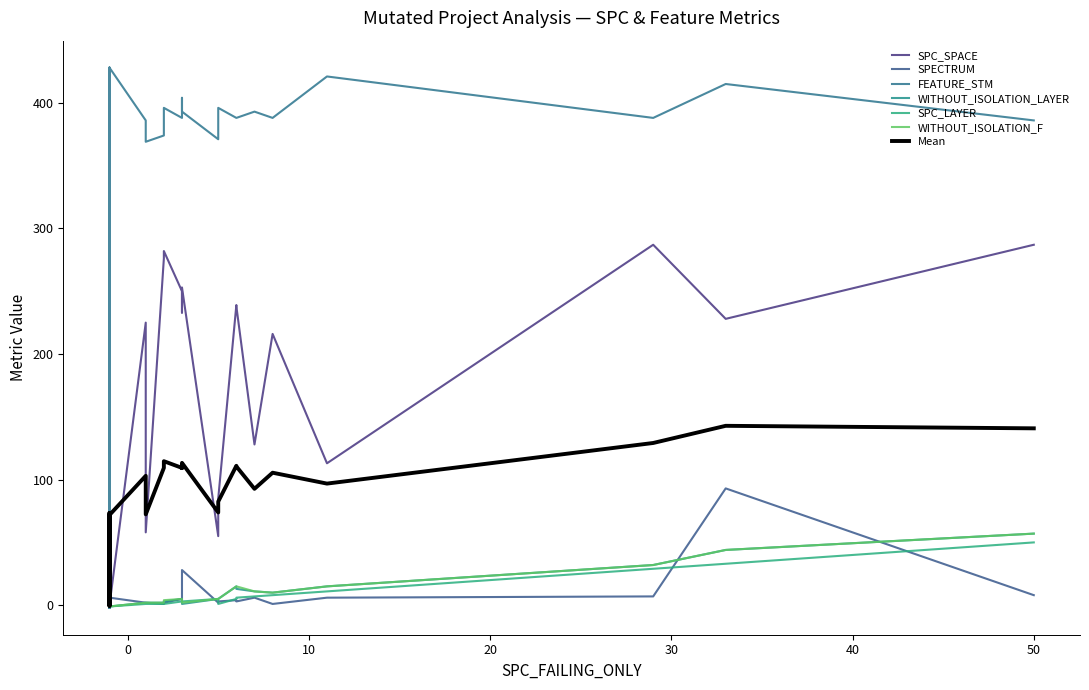

What is the average value of the SPECTRUM series?

9